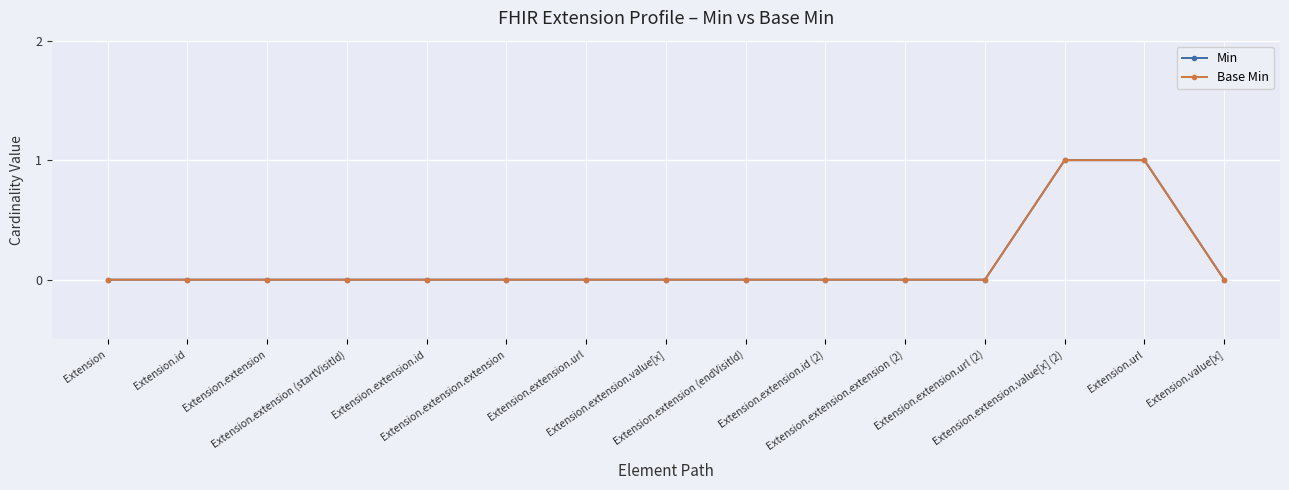

What are all the series names shown in the legend?

Min, Base Min